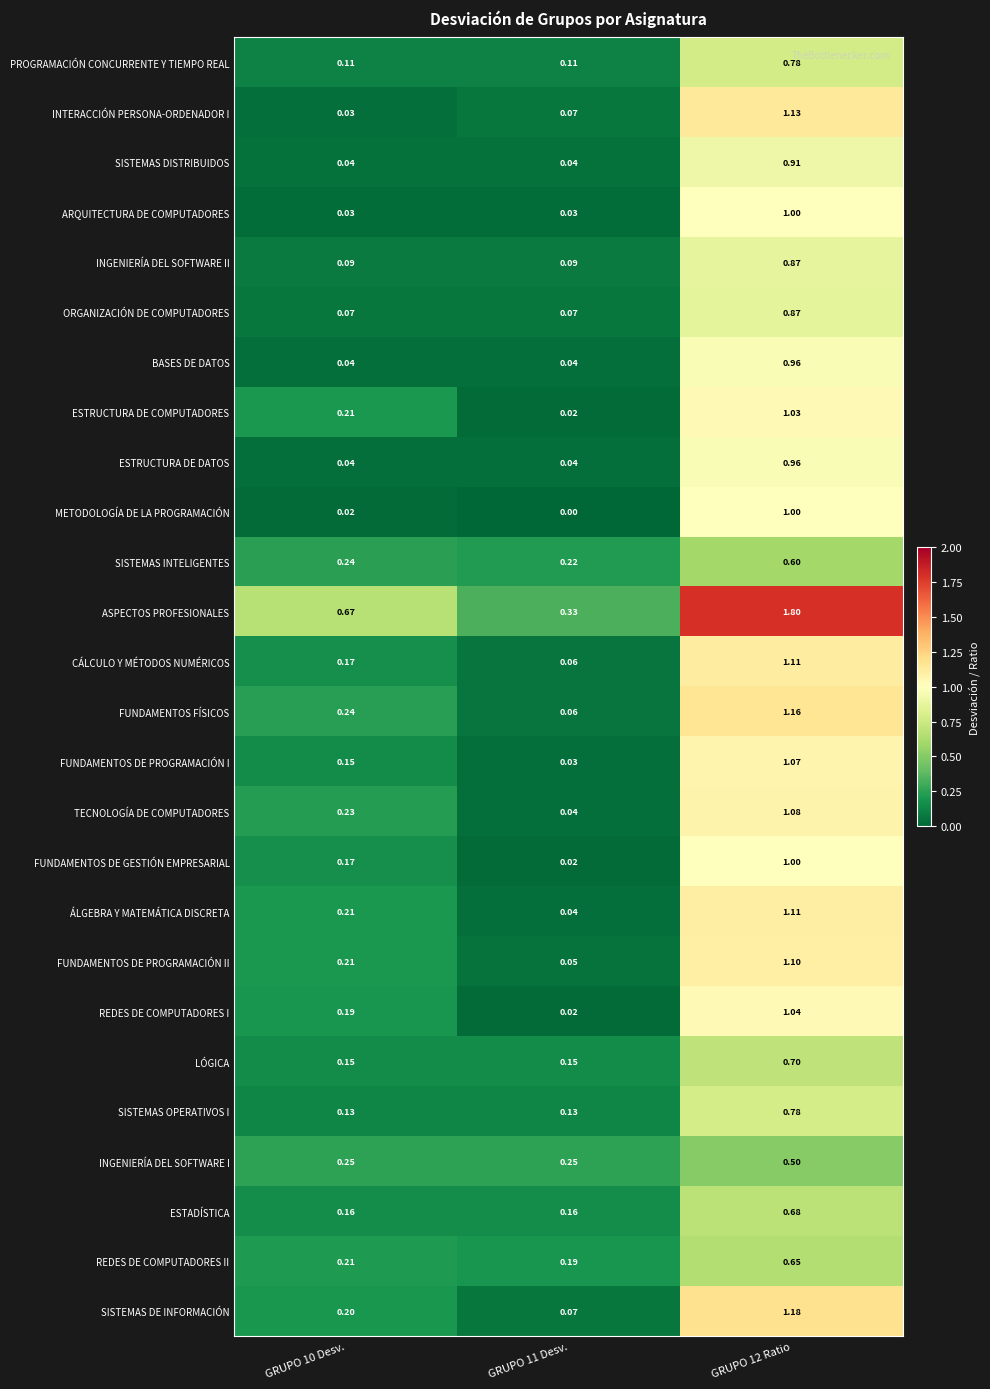

Which series has the widest spread of values?

ASPECTOS PROFESIONALES